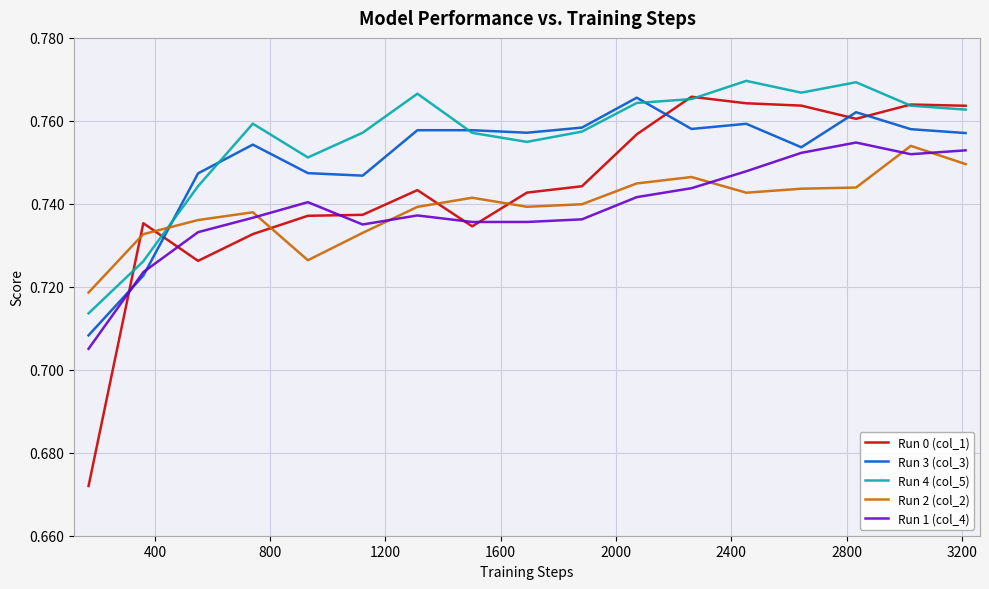

How many times do Run 2 (col_2) and Run 3 (col_3) cross each other?

1